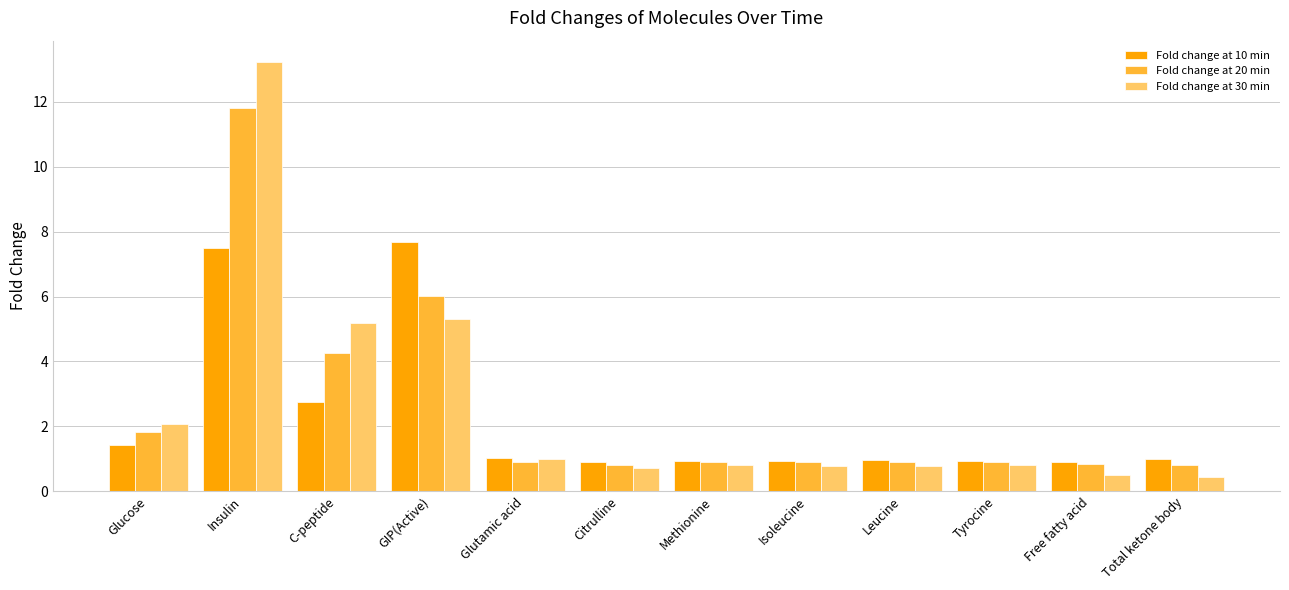

How many groups of bars are there?

12